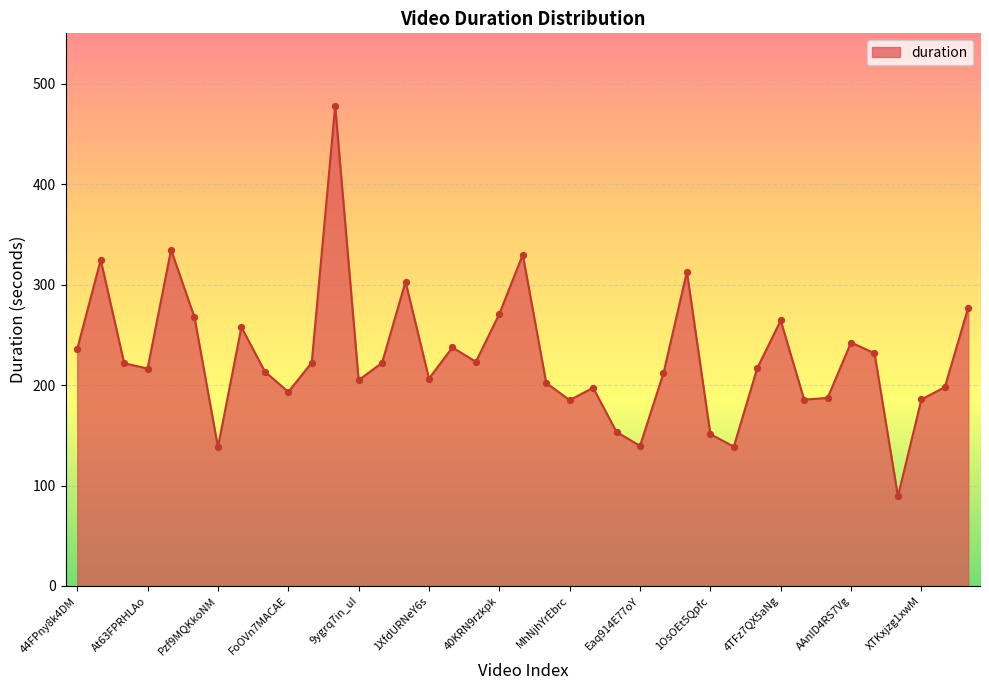

What is the difference between the maximum and minimum values?

388.3